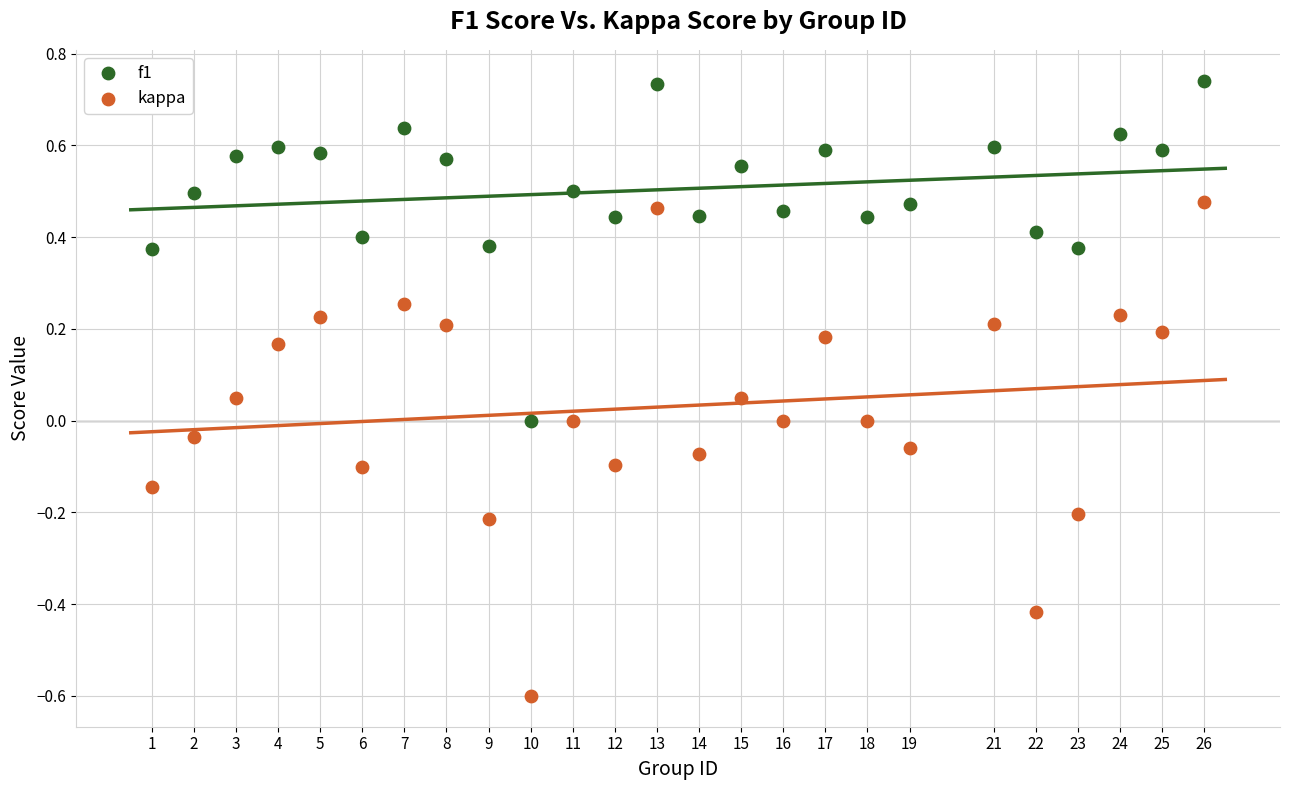

Across all data points, what is the range of X values (max minus min)?

25.0